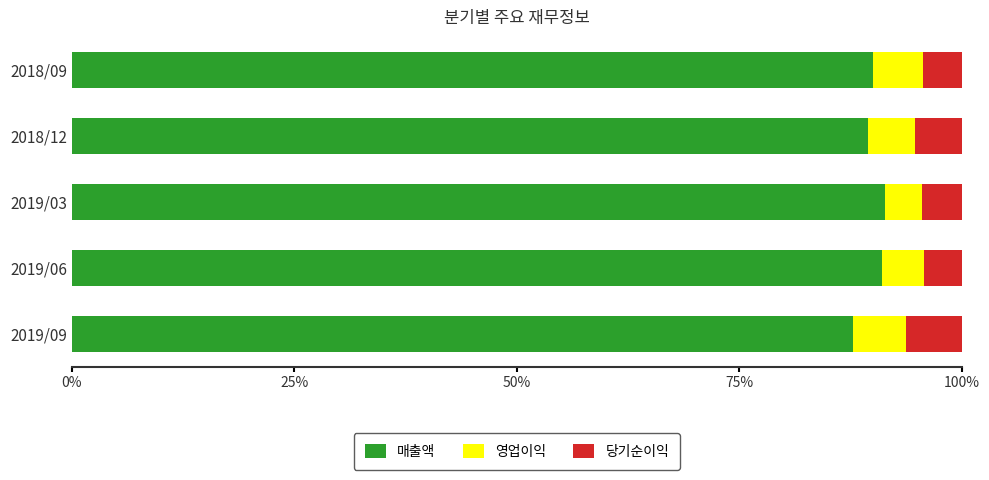

What is the maximum value for 매출액?

91.3